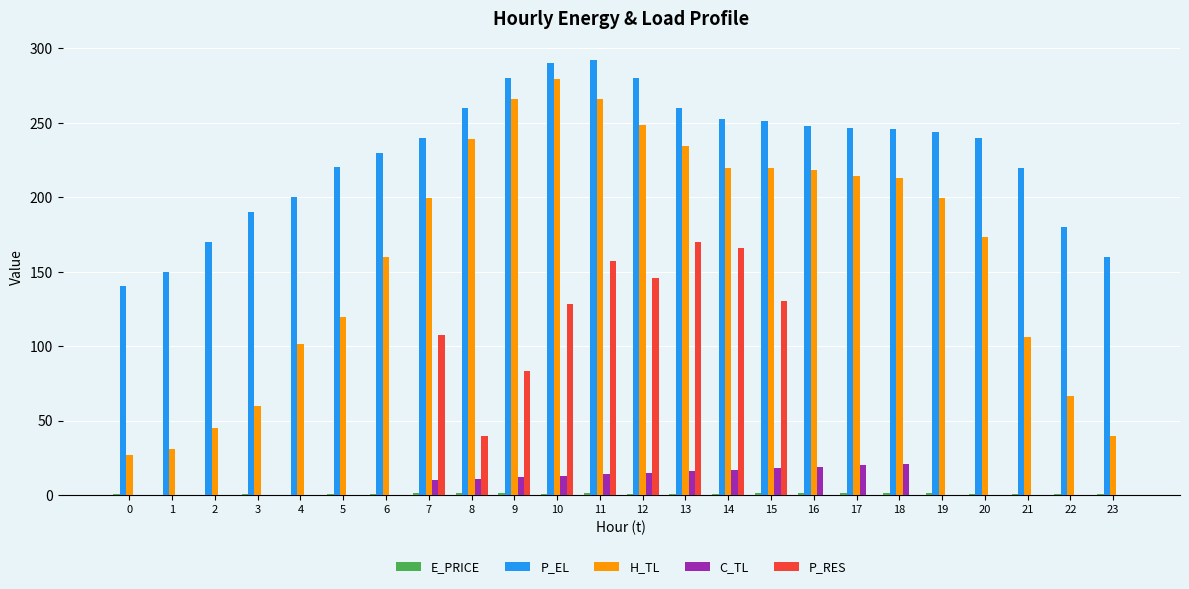

How many data points in C_TL are above 10?

12